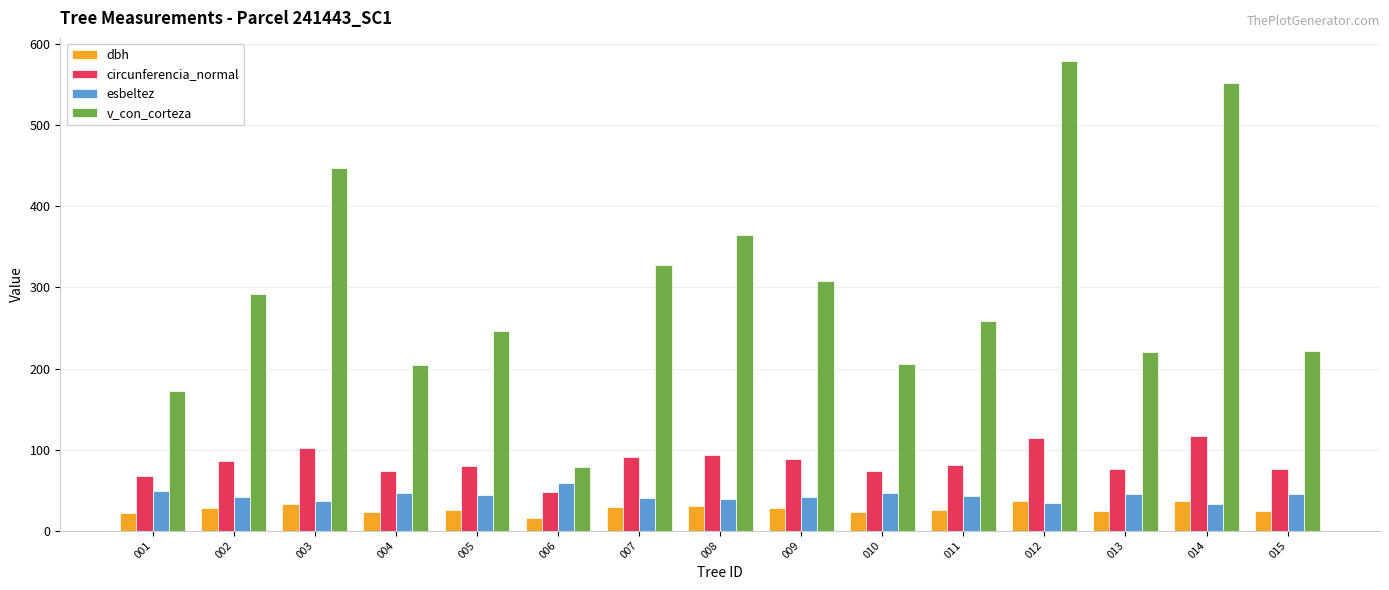

What value does the esbeltez series have at 002?

41.6